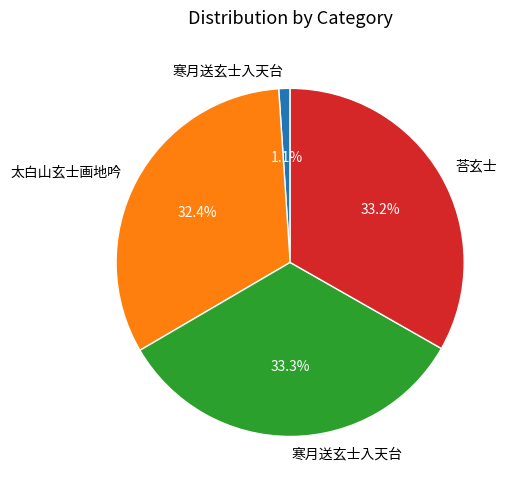

Is there a majority slice in this chart?

No